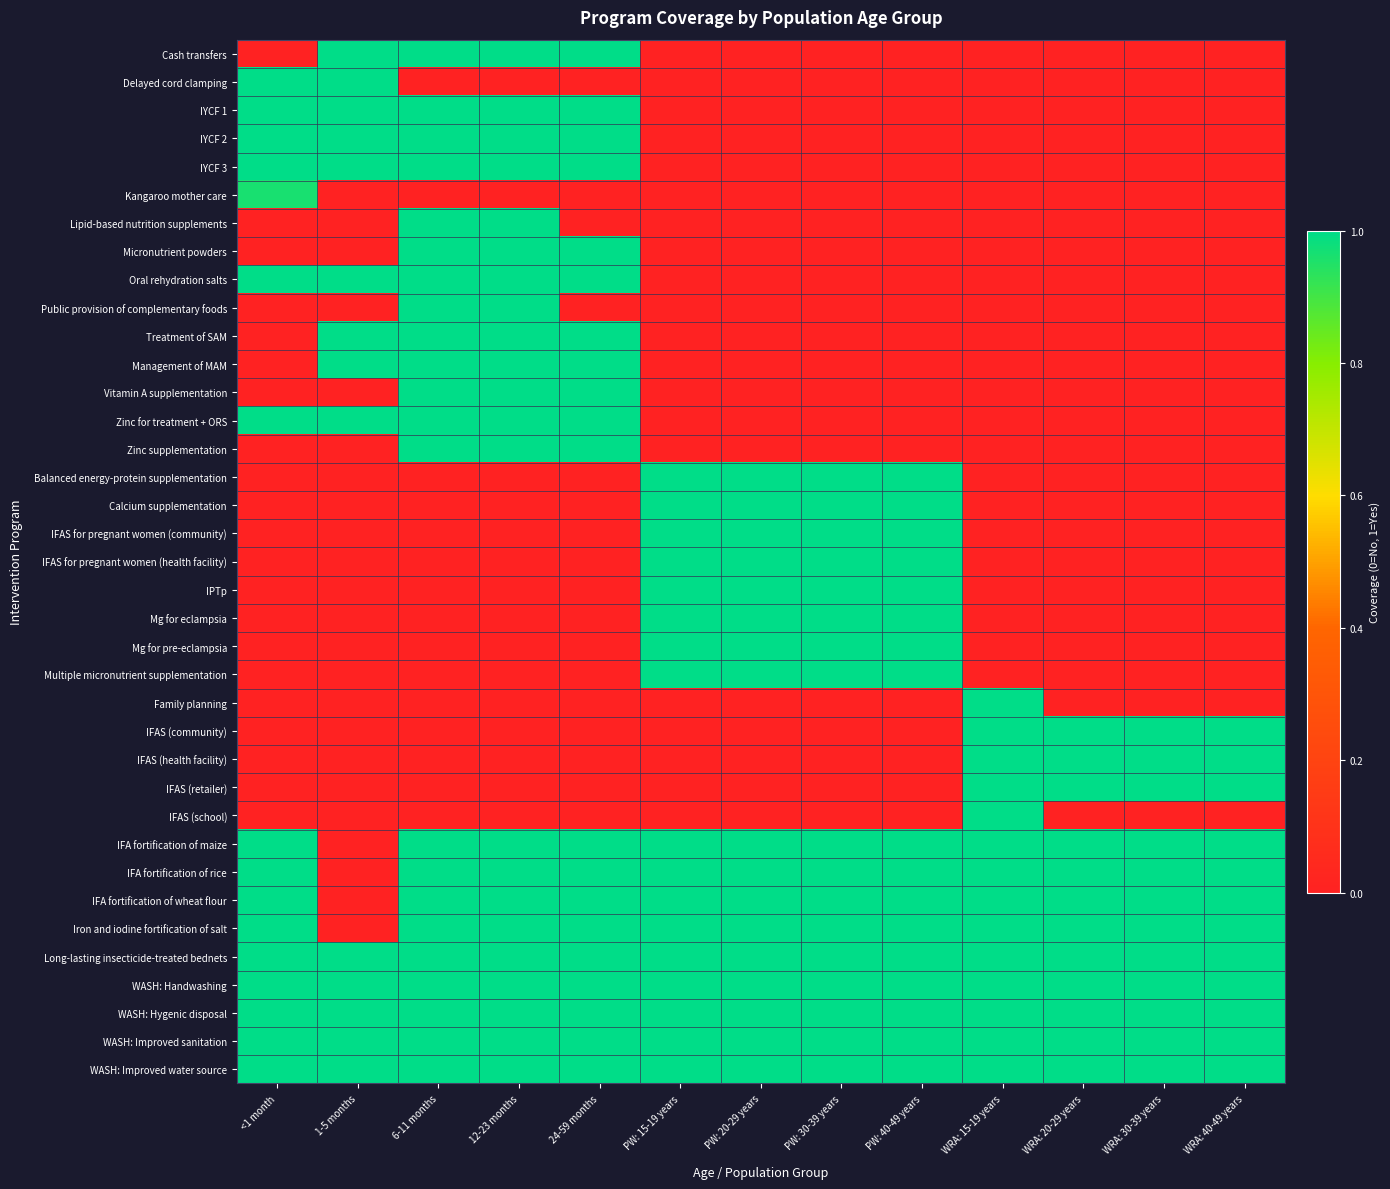

Rank the series by their maximum value, from highest to lowest.

Cash transfers, Delayed cord clamping, IYCF 1, IYCF 2, IYCF 3, Lipid-based nutrition supplements, Micronutrient powders, Oral rehydration salts, Public provision of complementary foods, Treatment of SAM, Management of MAM, Vitamin A supplementation, Zinc for treatment + ORS, Zinc supplementation, Balanced energy-protein supplementation, Calcium supplementation, IFAS for pregnant women (community), IFAS for pregnant women (health facility), IPTp, Mg for eclampsia, Mg for pre-eclampsia, Multiple micronutrient supplementation, Family planning, IFAS (community), IFAS (health facility), IFAS (retailer), IFAS (school), IFA fortification of maize, IFA fortification of rice, IFA fortification of wheat flour, Iron and iodine fortification of salt, Long-lasting insecticide-treated bednets, WASH: Handwashing, WASH: Hygenic disposal, WASH: Improved sanitation, WASH: Improved water source, Kangaroo mother care